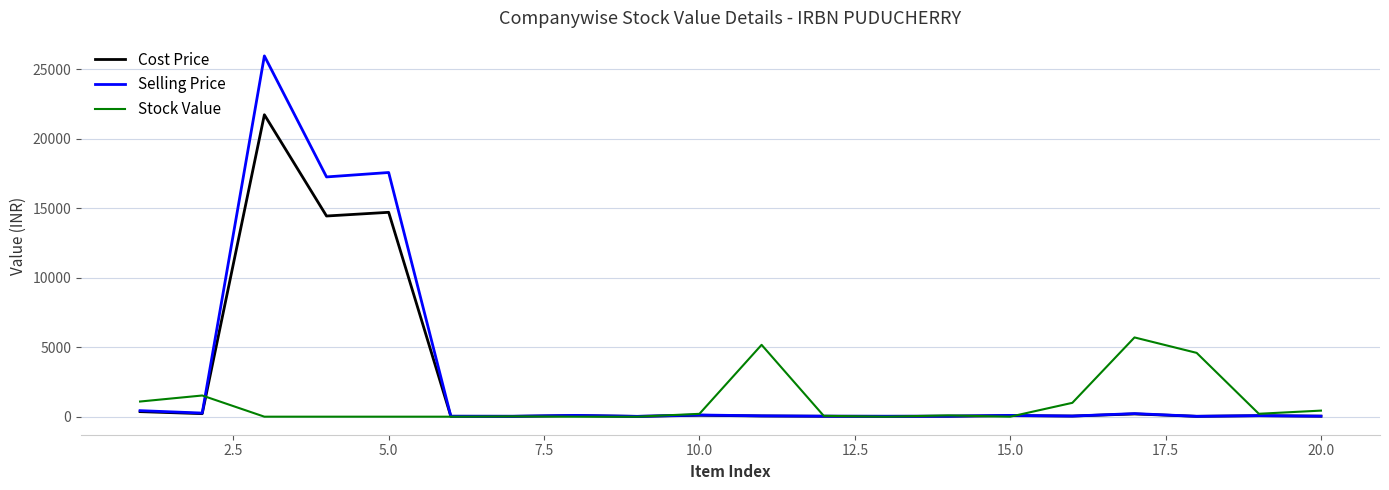

Which series has the largest range (max minus min)?

Selling Price